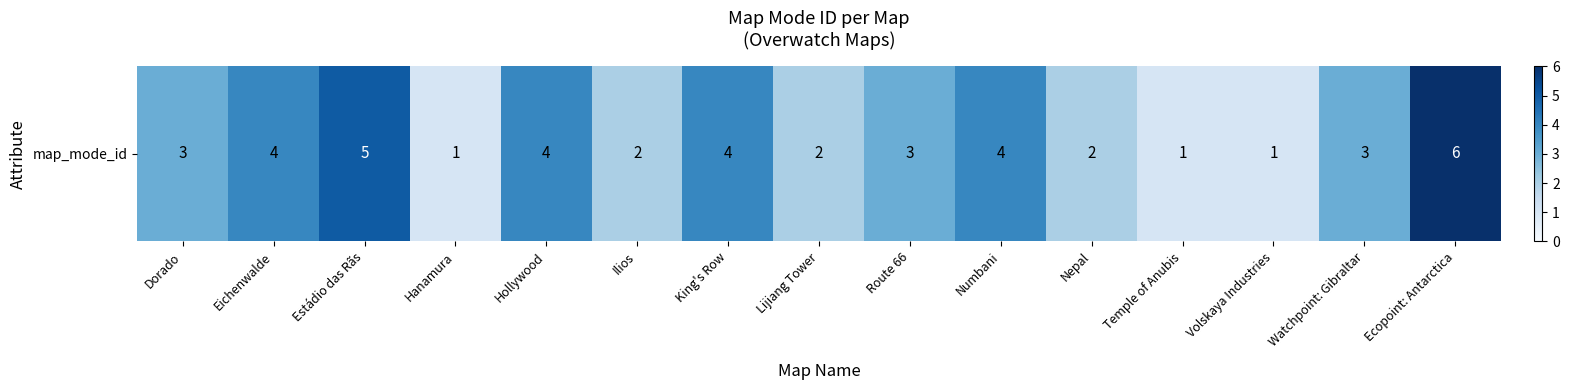

What is the ratio of the value at Eichenwalde to the value at King's Row?

1.0